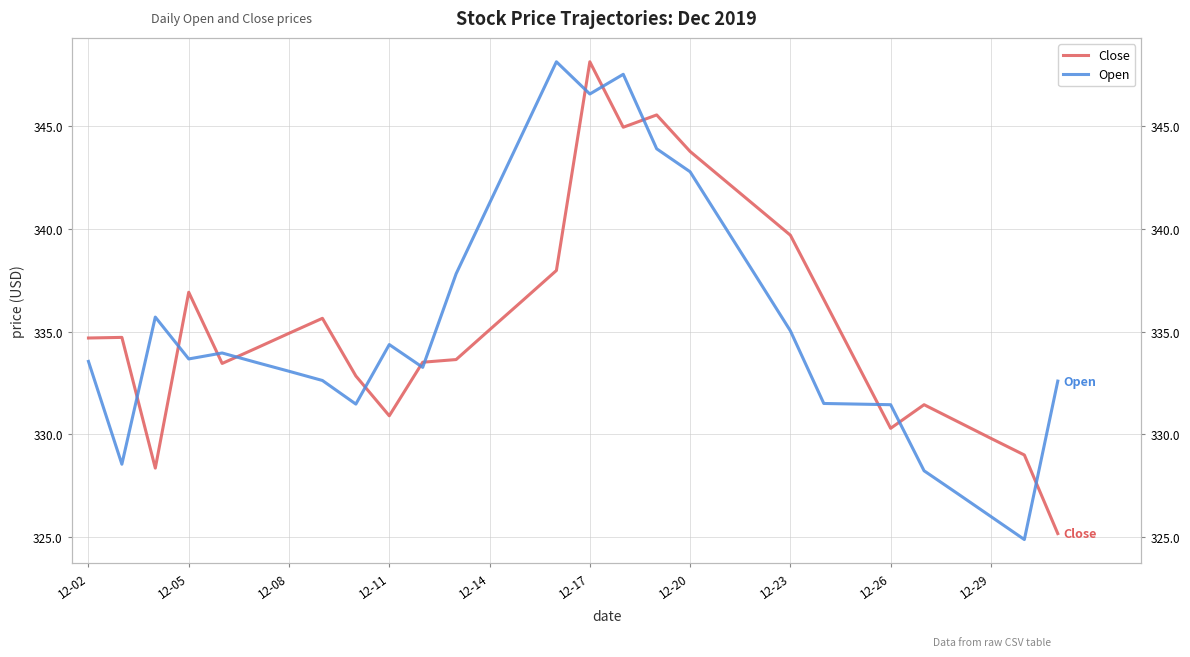

What are all the series names shown in the legend?

Close, Open